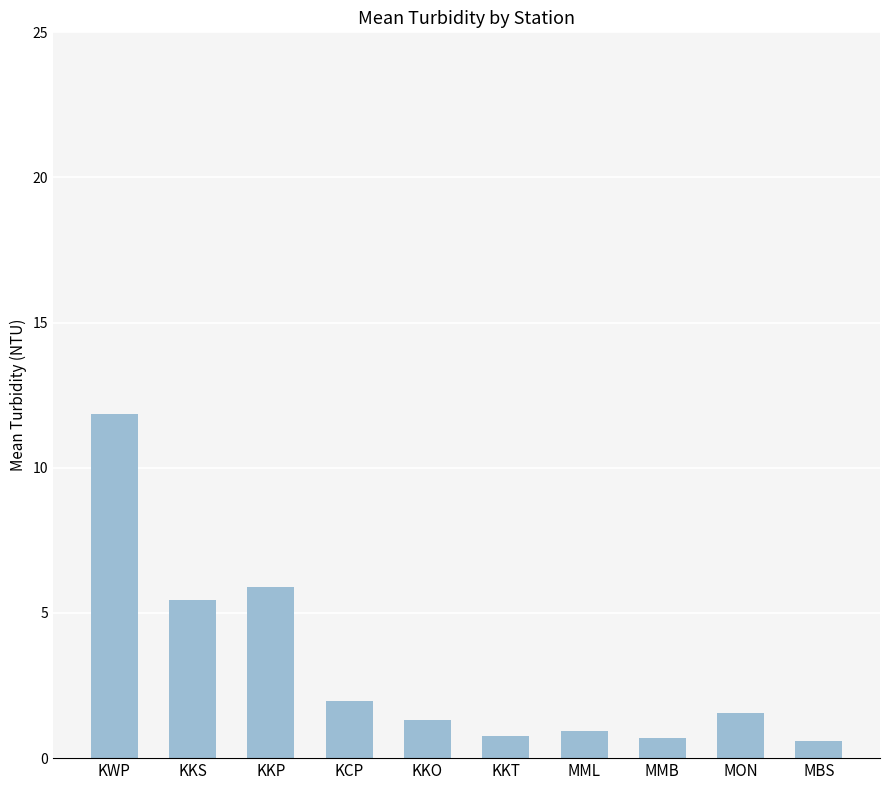

What is the value of the 4th bar from the left?

2.0